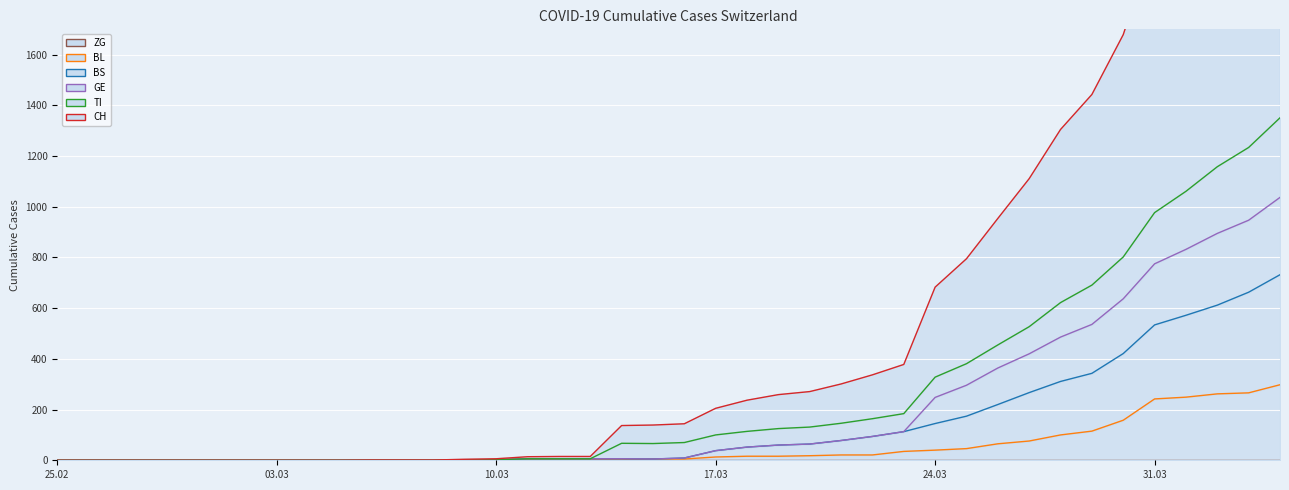

Which series has the widest spread of values?

CH line